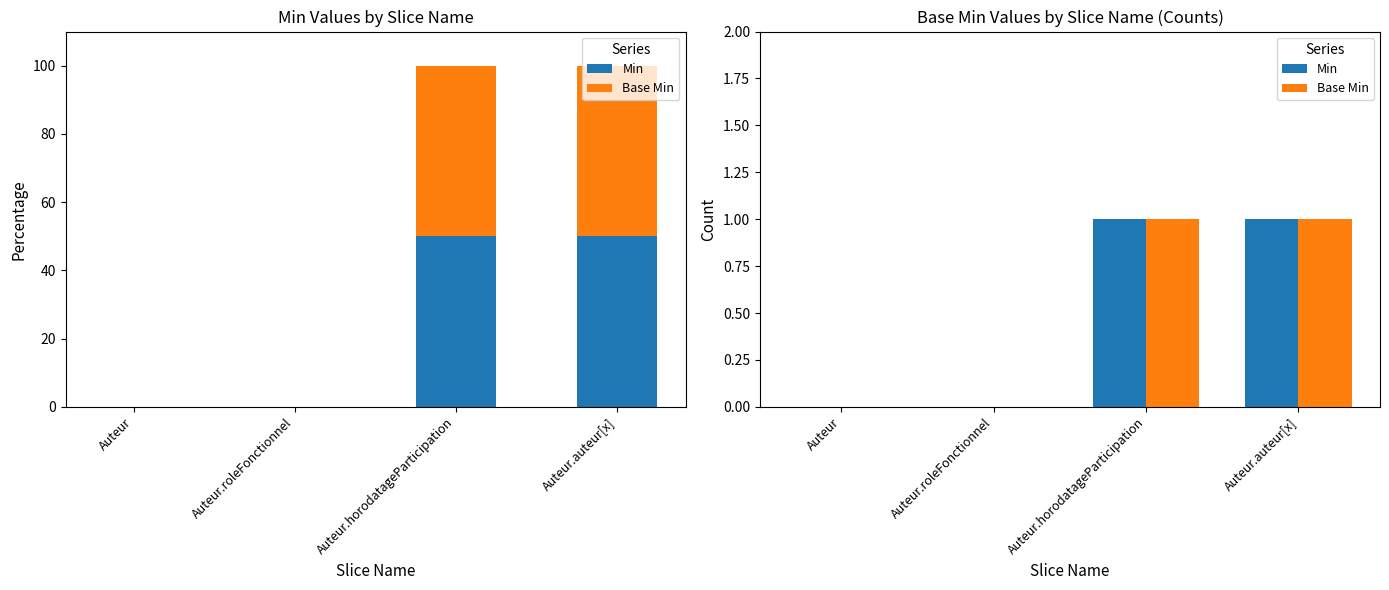

Rank the categories by Base Min value from lowest to highest.

Auteur, Auteur.roleFonctionnel, Auteur.horodatageParticipation, Auteur.auteur[x]